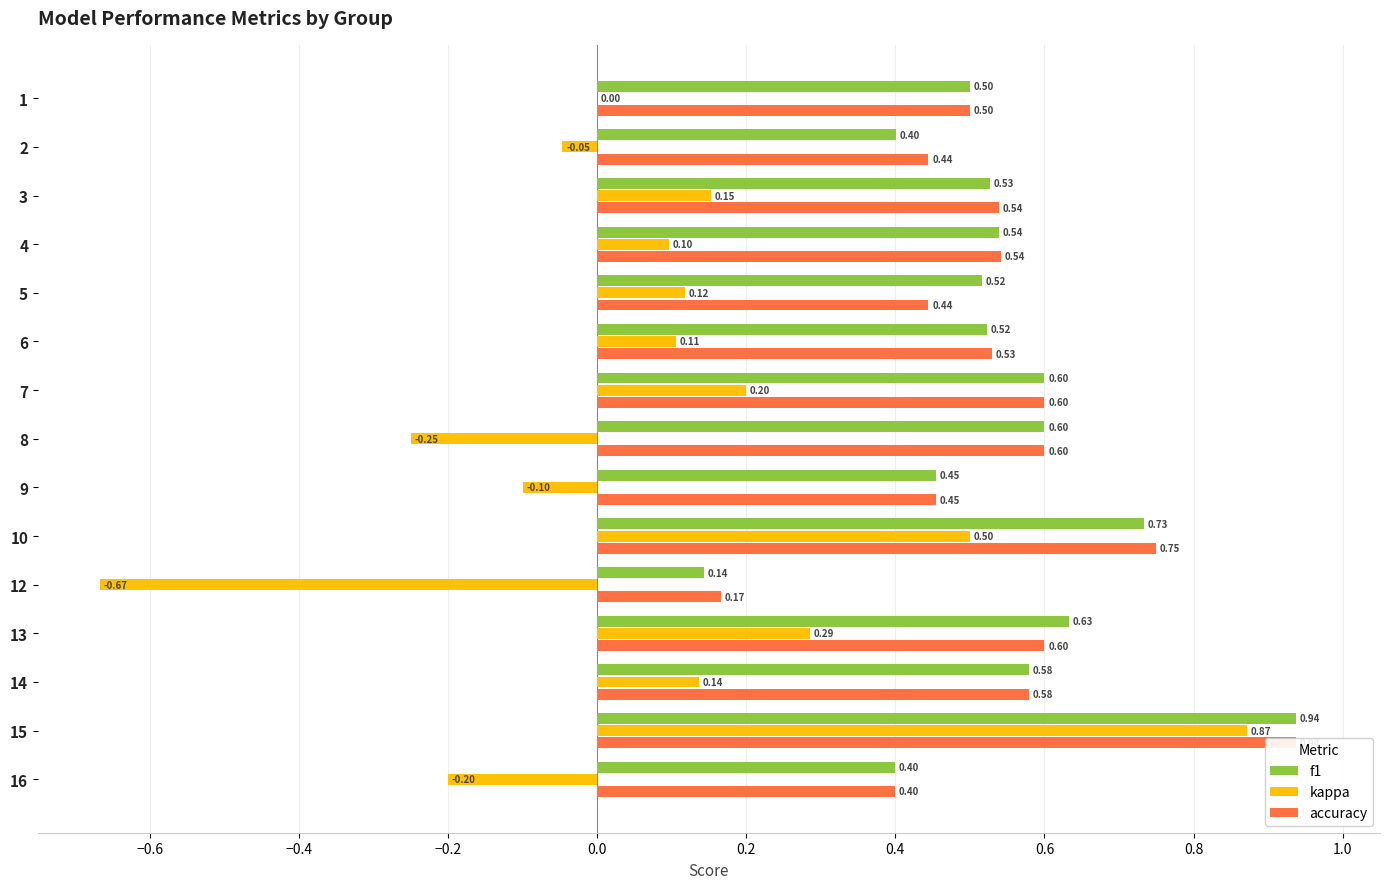

What is the lowest value of the f1 series?

0.1